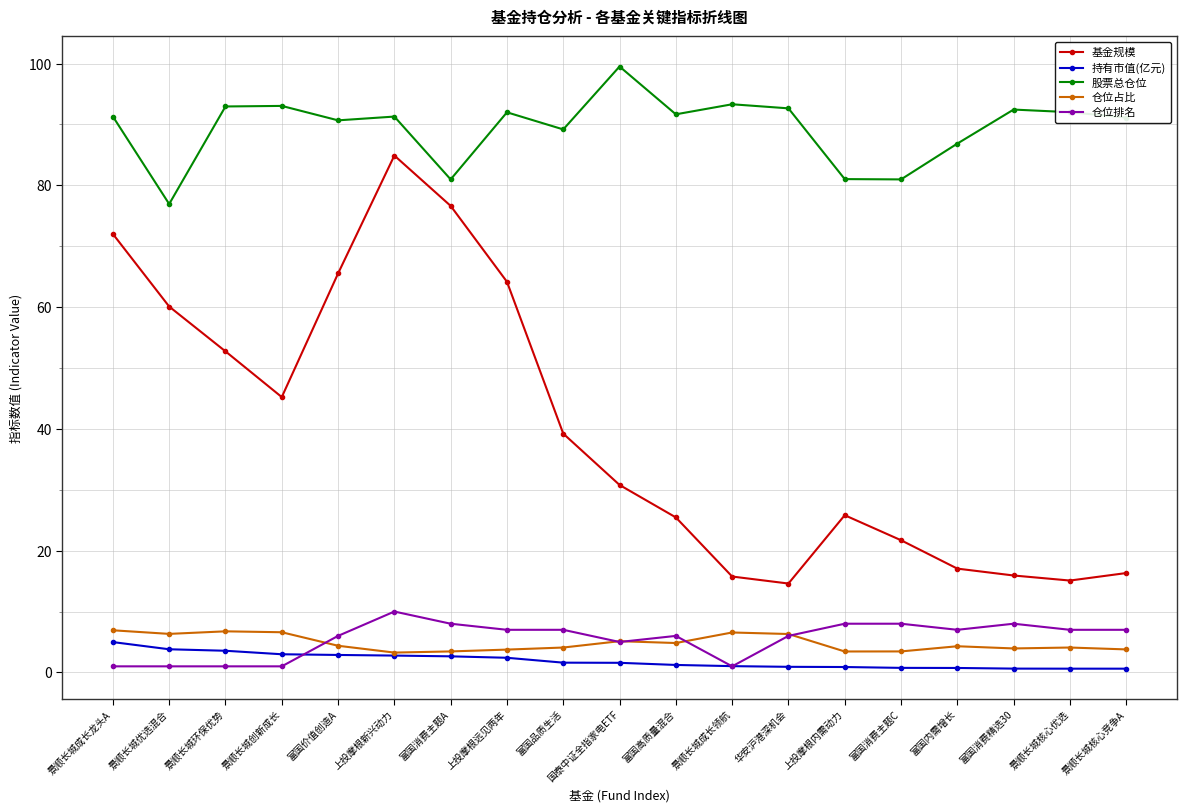

True or false: 仓位排名 and 基金规模 intersect in this chart.

False